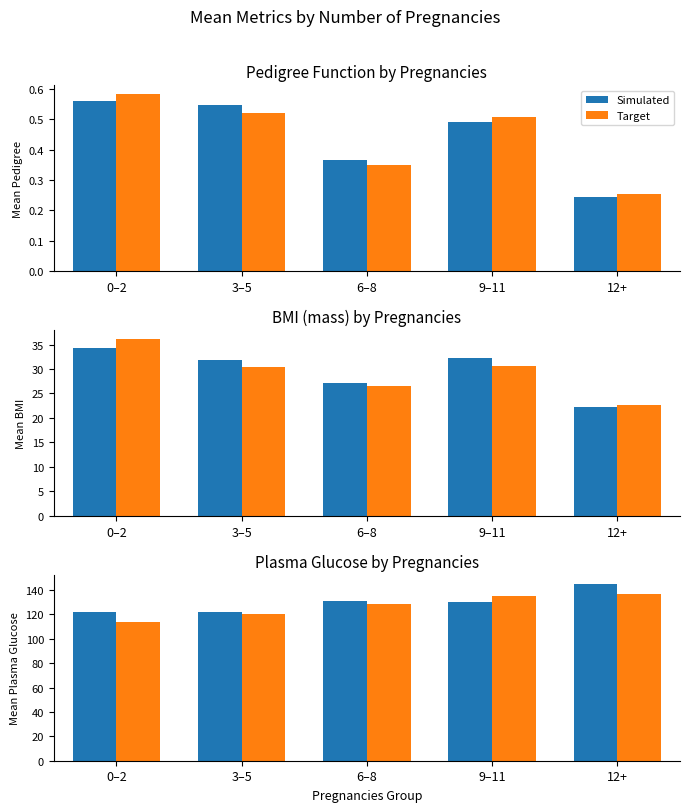

How many values in the Simulated series are below 130?

2